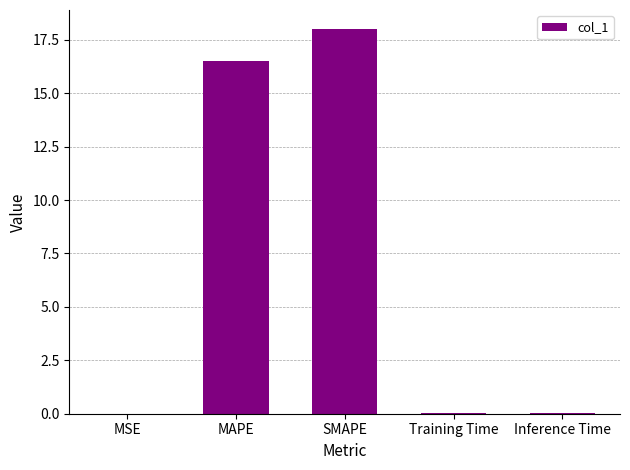

At which category does the chart reach its peak across all series?

SMAPE